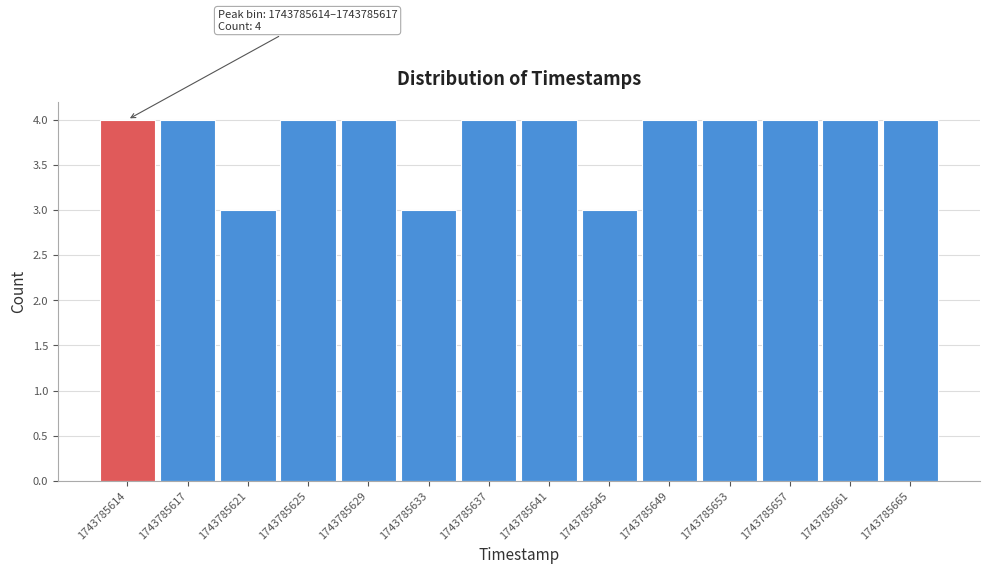

Reading left to right, what are all the values shown in this chart?

1743785614=4	1743785617=4	1743785621=3	1743785625=4	1743785629=4	1743785633=3	1743785637=4	1743785641=4	1743785645=3	1743785649=4	1743785653=4	1743785657=4	1743785661=4	1743785665=4